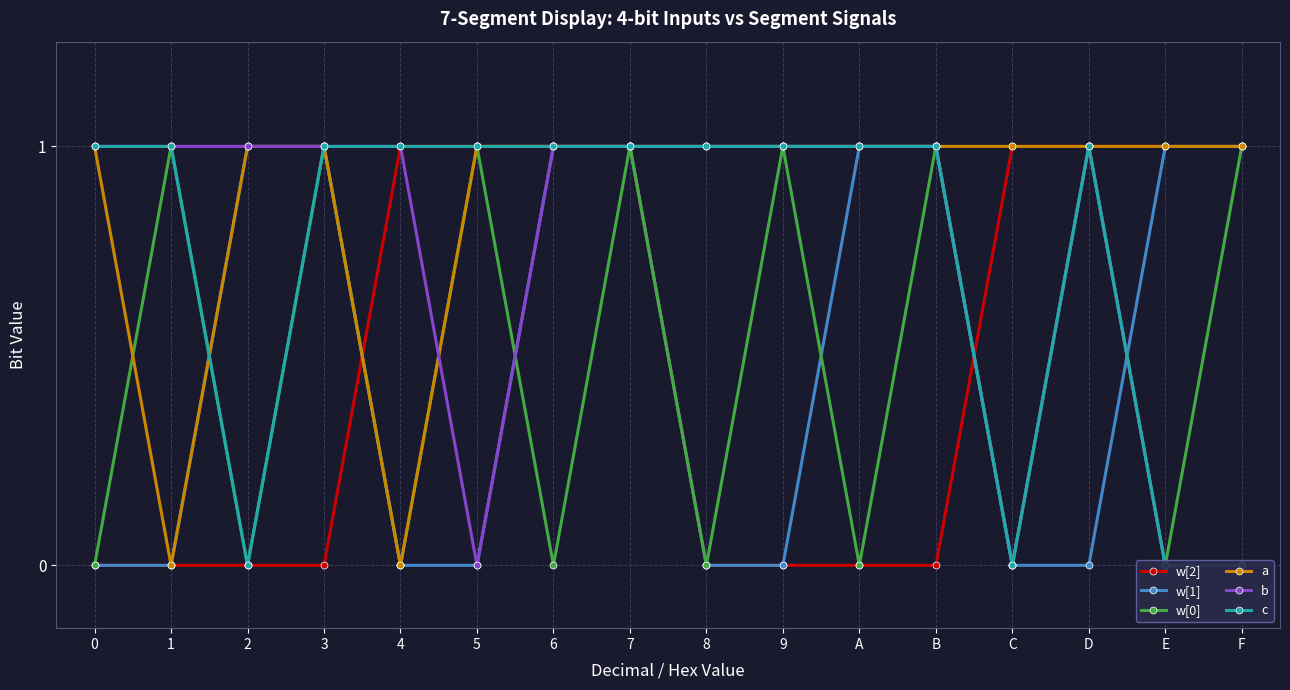

Rank the categories by c value from highest to lowest.

0, 1, 3, 4, 5, 6, 7, 8, 9, A, B, D, 2, C, E, F